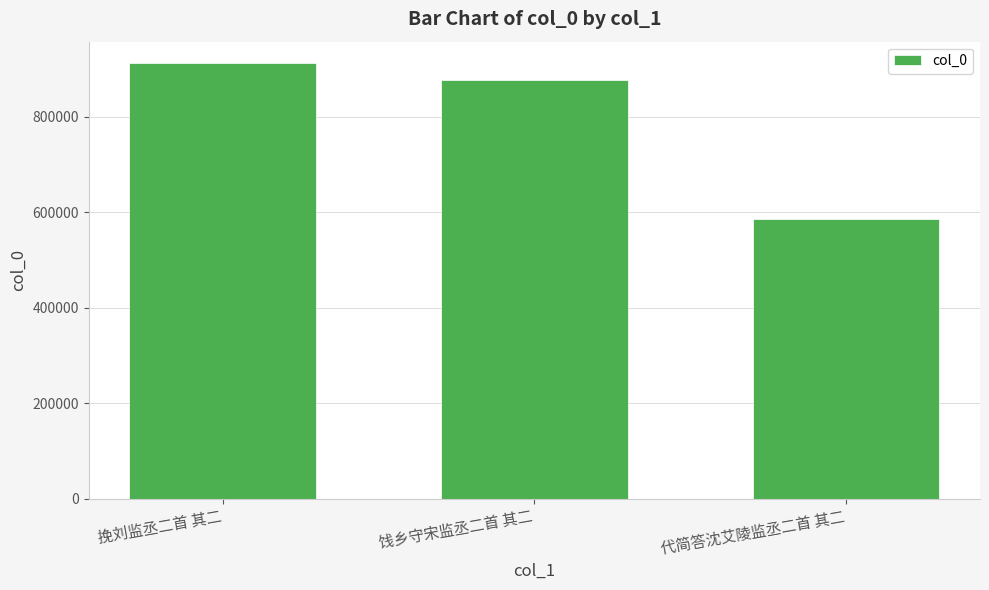

What is the ratio of the value at 挽刘监丞二首 其二 to the value at 代简答沈艾陵监丞二首 其二?

1.6